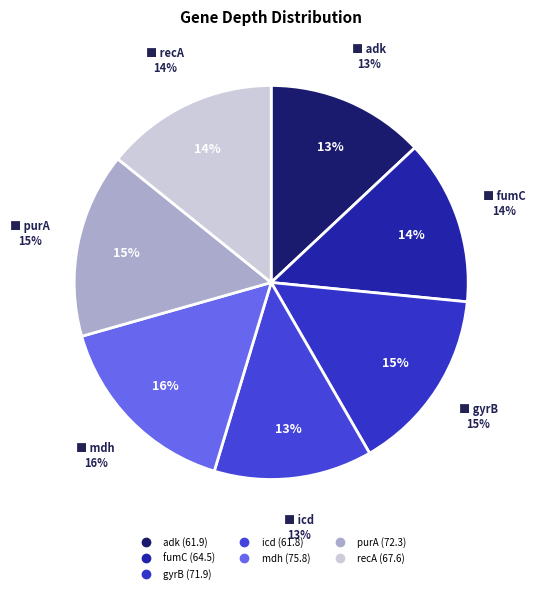

To the nearest percent, what is the difference between the purA and recA slice percentages?

1%